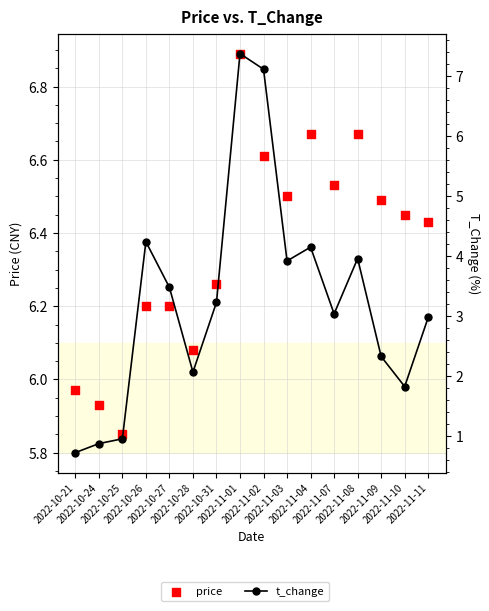

At how many categories does at least one series exceed 3?

16